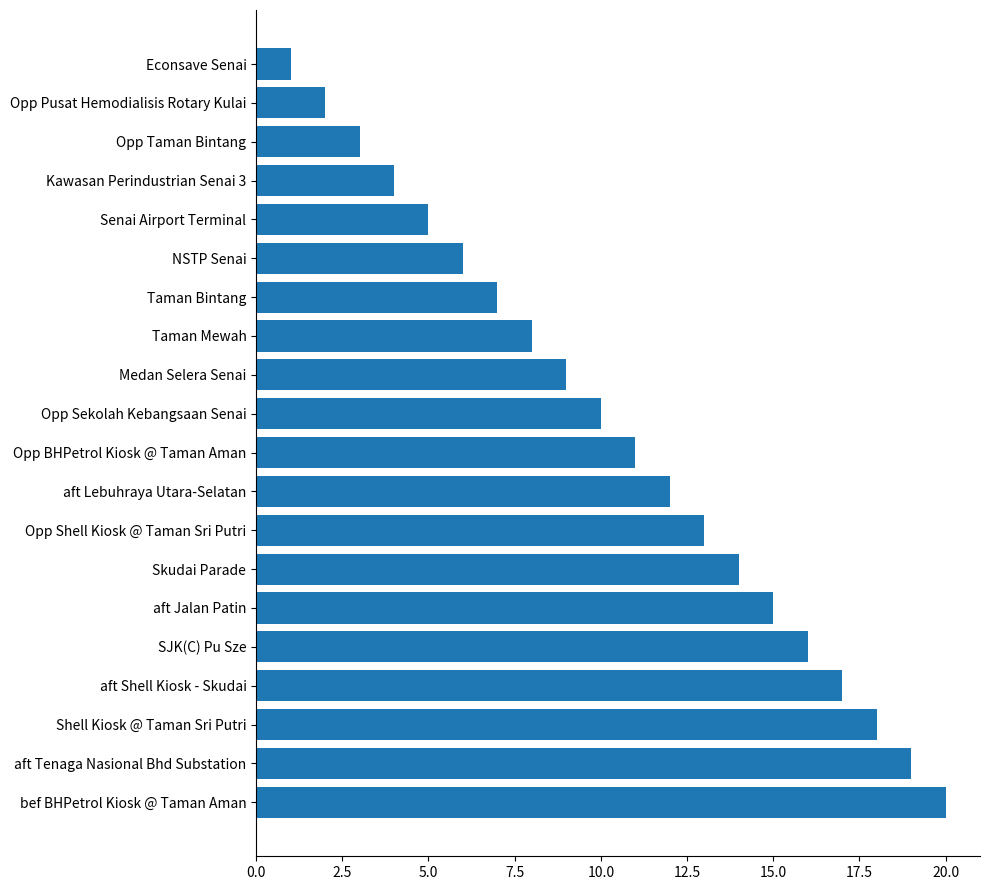

What is the smallest value displayed?

1